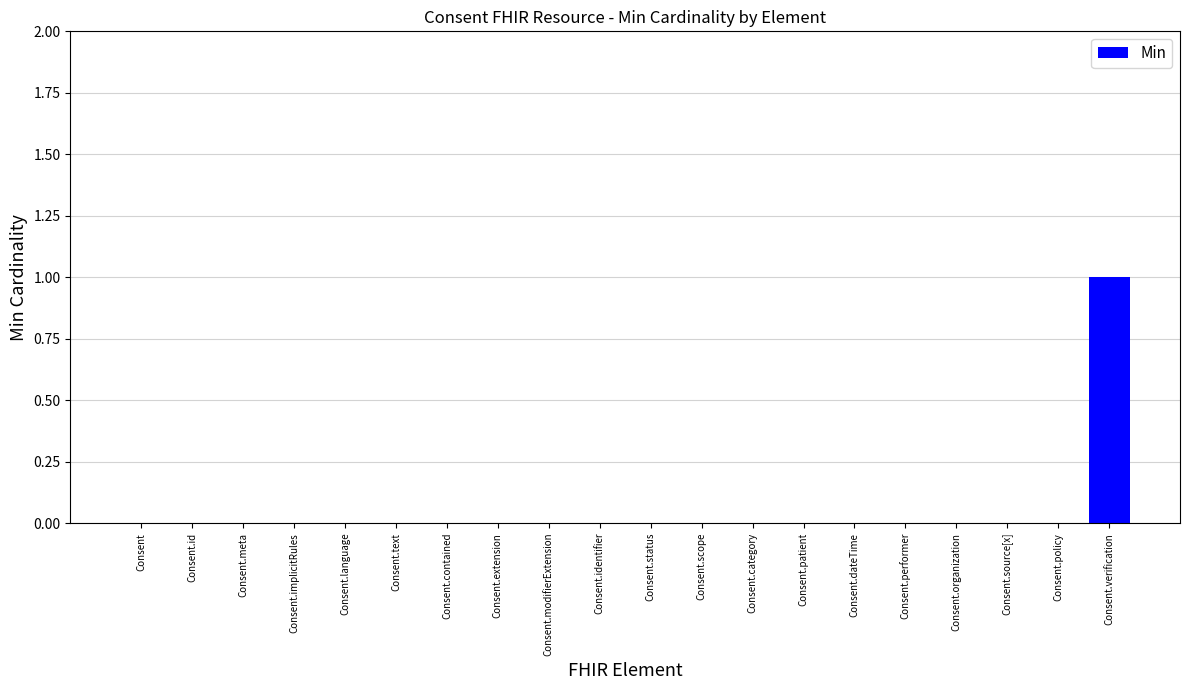

Which label corresponds to the largest value in the chart?

Consent.verification